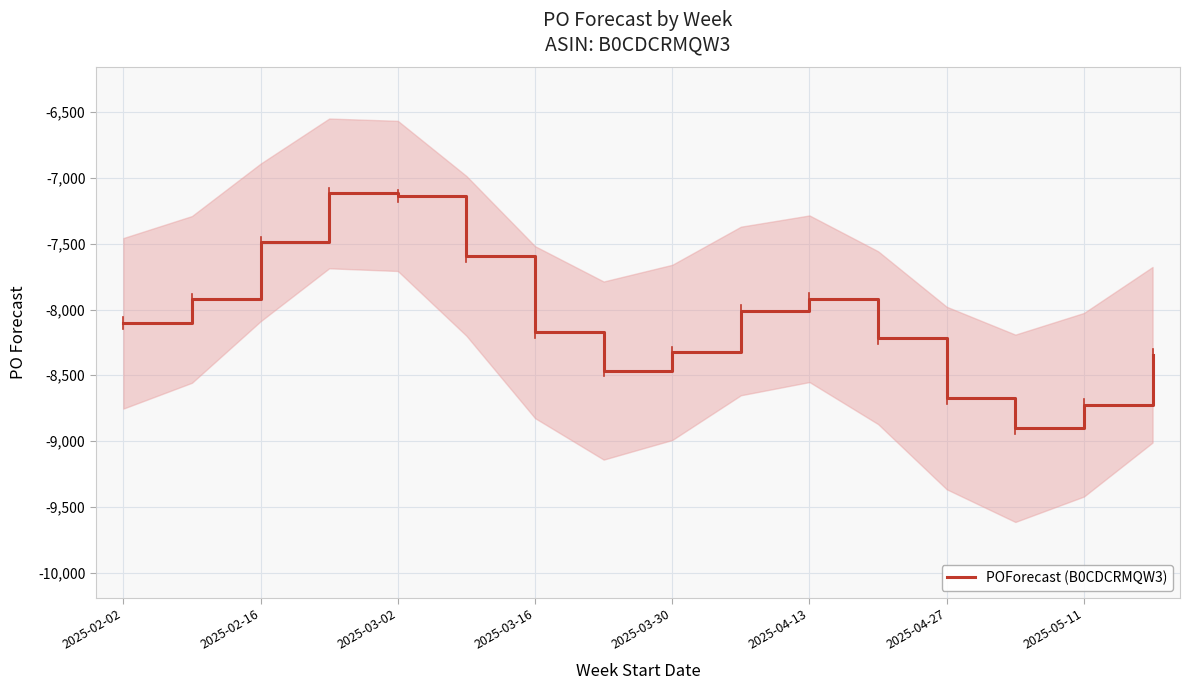

What is the smallest value displayed?

-8903